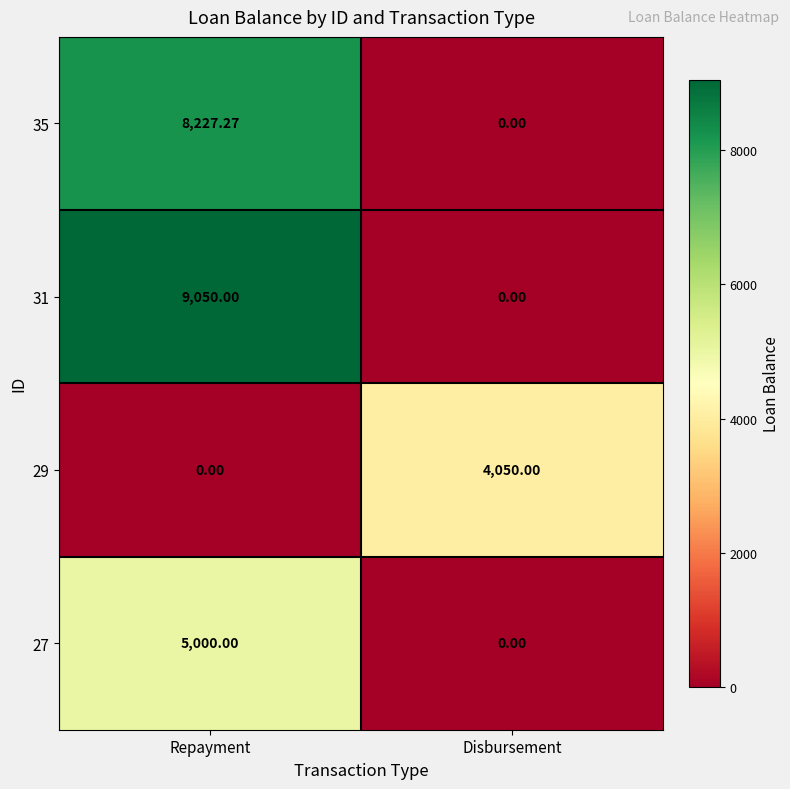

At which label does 35 first exceed 8227?

Repayment